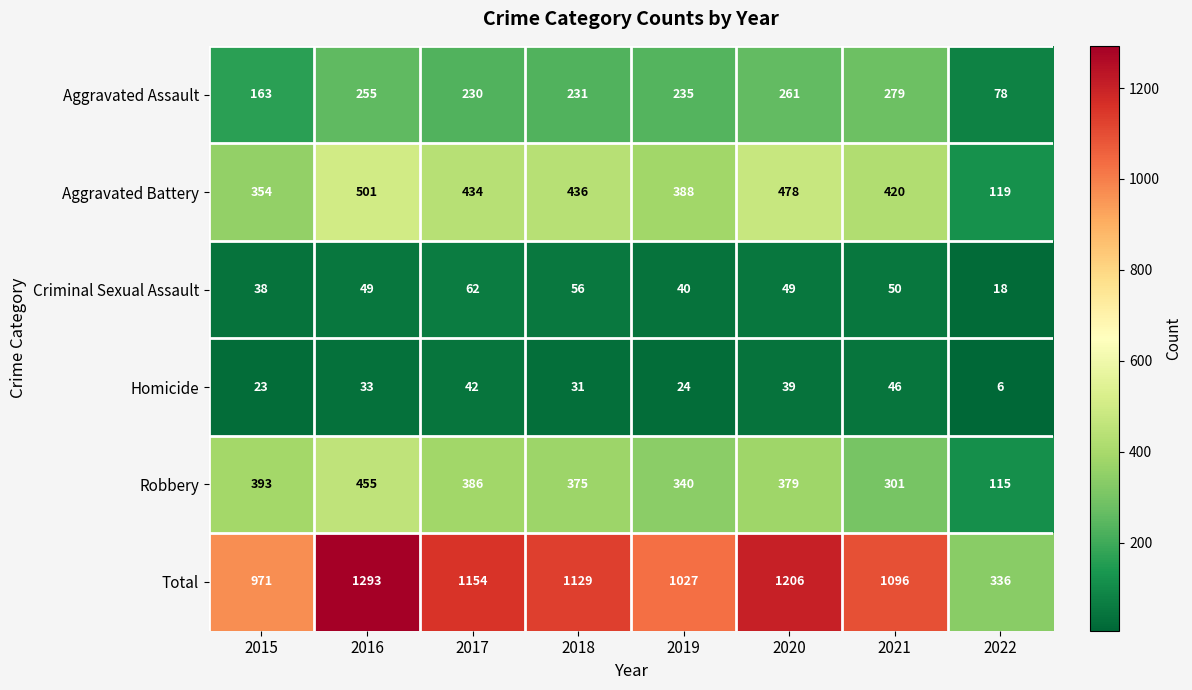

True or false: Homicide has a value of 42 at 2017.

True